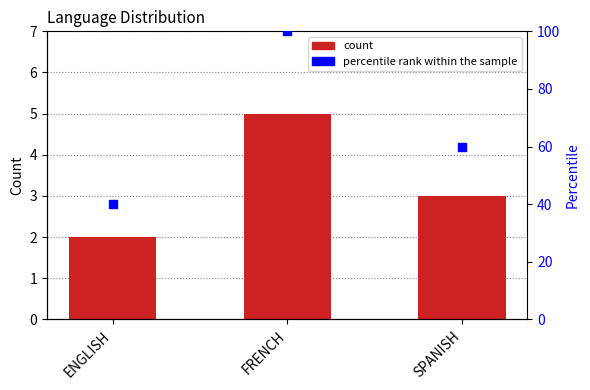

Is the value of percentile rank within the sample at SPANISH greater than the value of count at FRENCH?

Yes